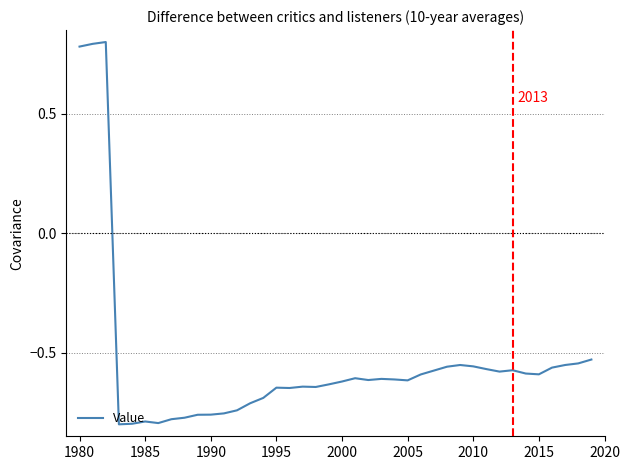

What is the difference between the maximum and minimum values?

1.6